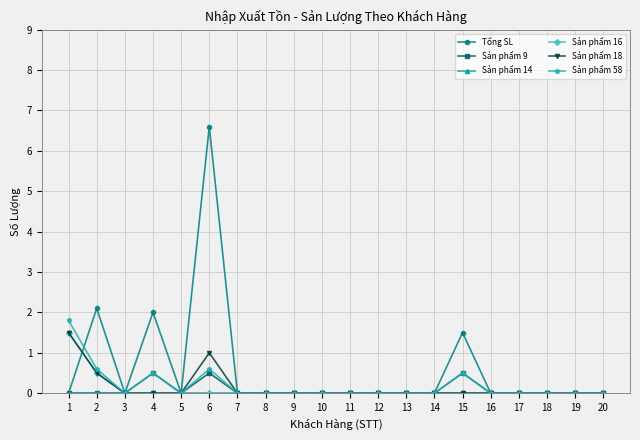

The Sản phẩm 16 series shows 0.5 at 9. True or false?

False